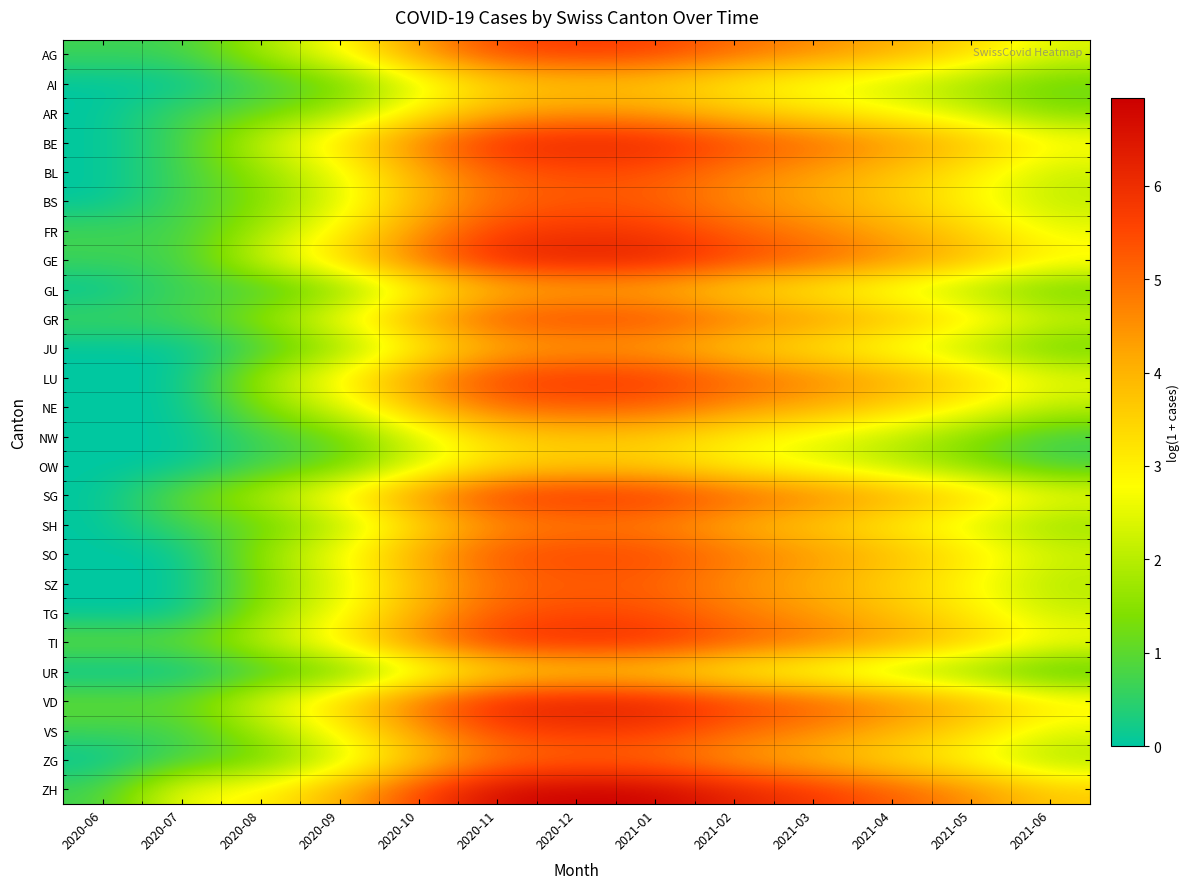

What is the total value across all series at 2021-06?

53.5